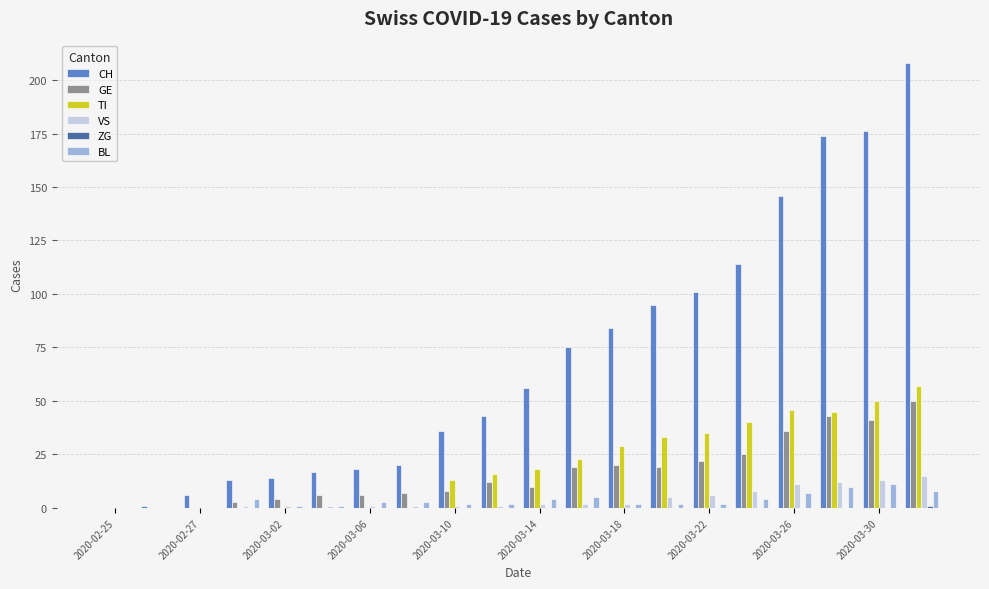

Which series has the largest total across all categories?

CH